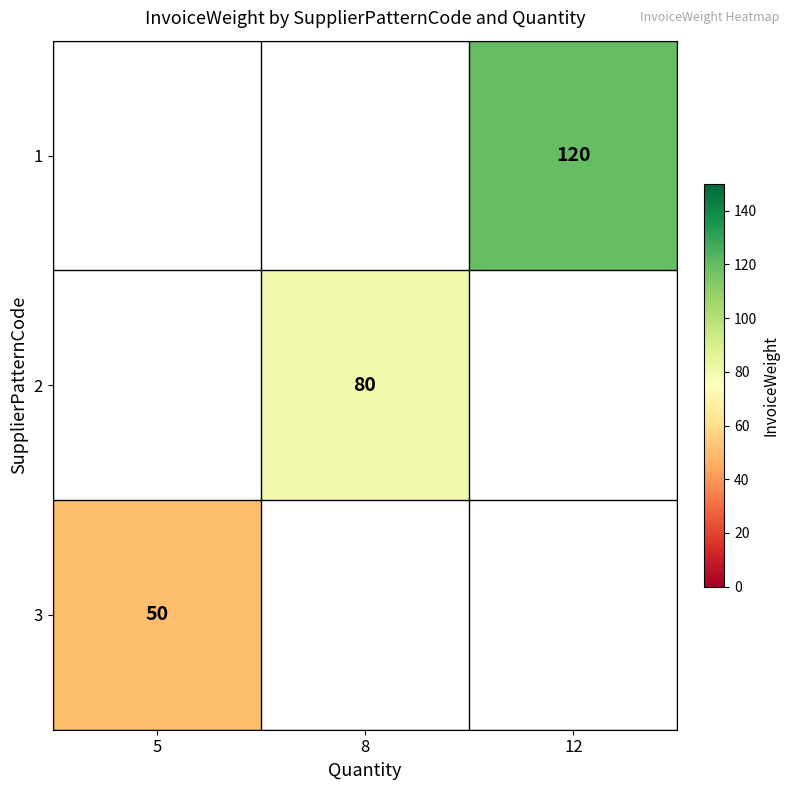

The 1 series shows 82 at 12. True or false?

False